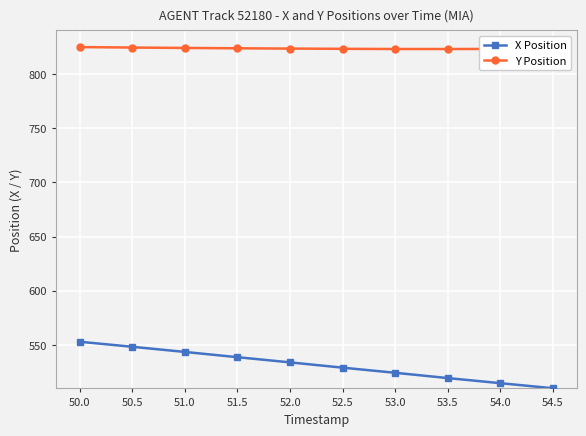

What position from the left is 54.0?

9